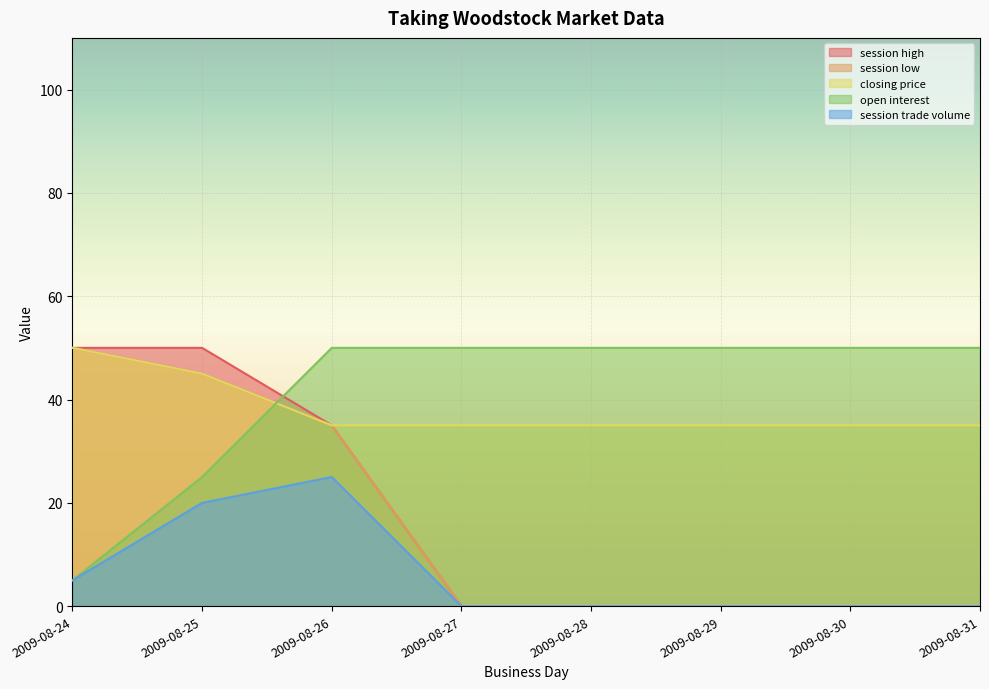

Is the value of closing price at 2009-08-31 greater than the value of session trade volume at 2009-08-31?

Yes